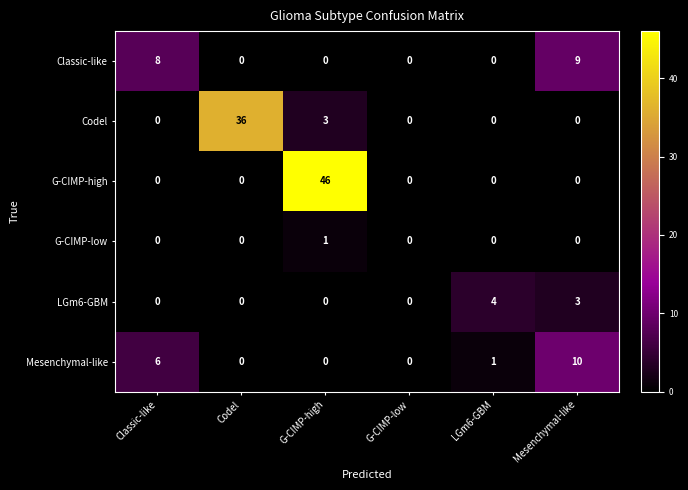

Which series has the widest spread of values?

G-CIMP-high